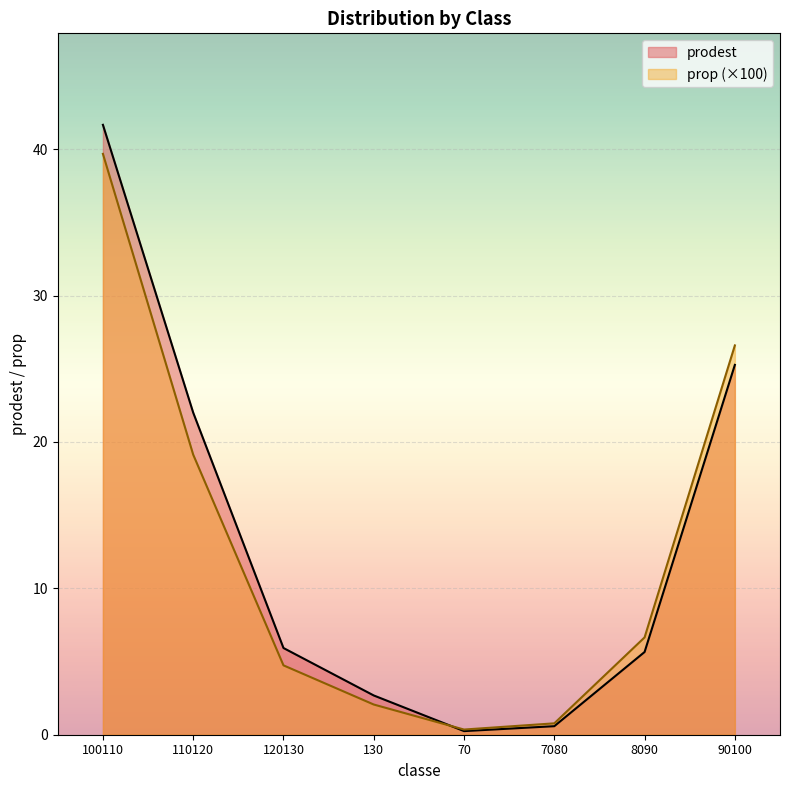

Reading right to left, transcribe all the data shown in this chart.

prodest: 90100=25.3	8090=5.7	7080=0.6	70=0.2	130=2.7	120130=5.9	110120=22.0	100110=41.7
prop: 90100=26.6	8090=6.6	7080=0.8	70=0.4	130=2.1	120130=4.7	110120=19.1	100110=39.7